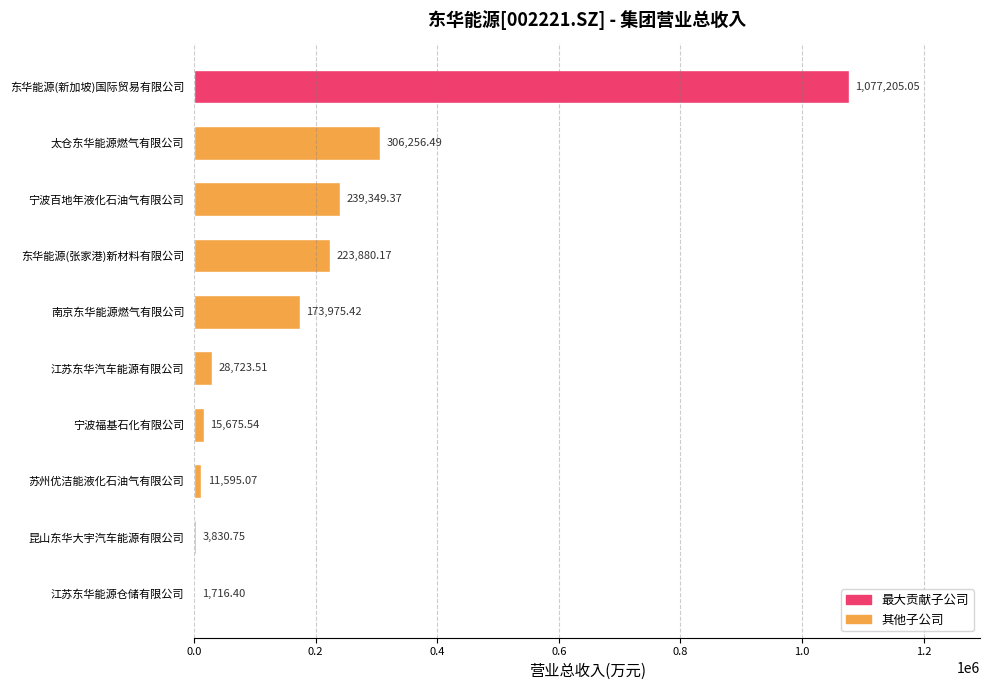

Does the chart contain stacked bars?

No